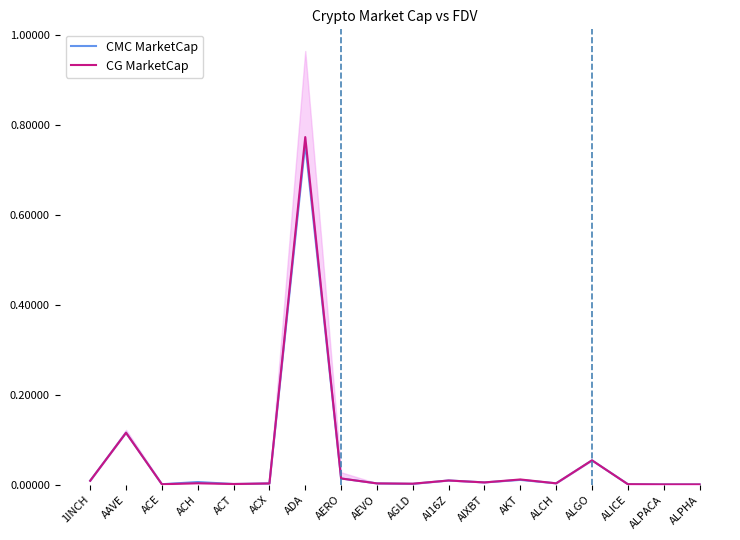

The value of CG MarketCap at 1INCH is 0.0. True or false?

False